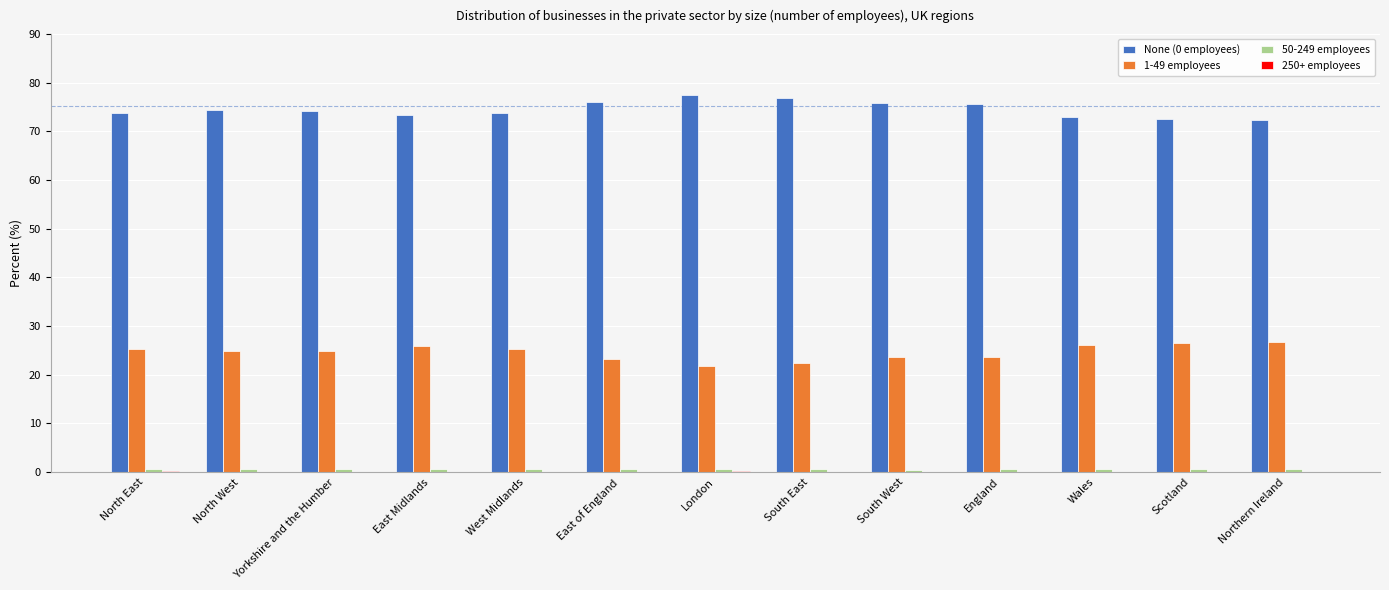

True or false: 1-49 employees has a value of 41.5 at North West.

False